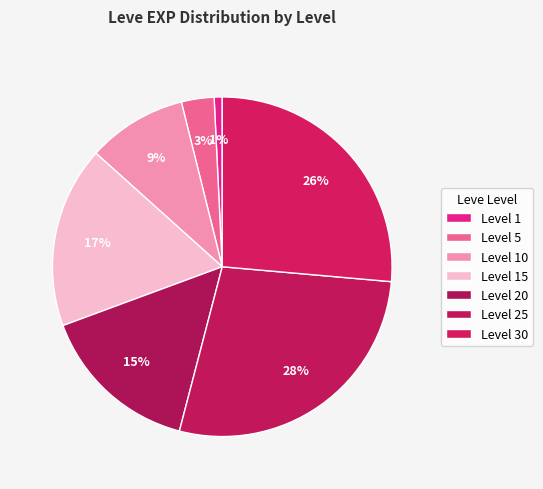

How many segments does this pie chart have?

7